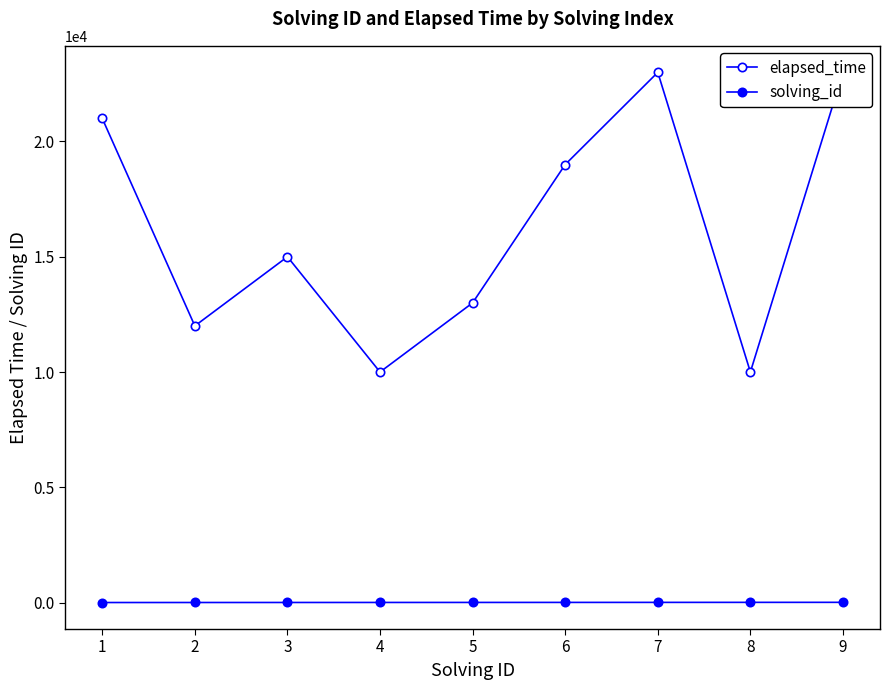

True or false: elapsed_time and solving_id intersect in this chart.

False